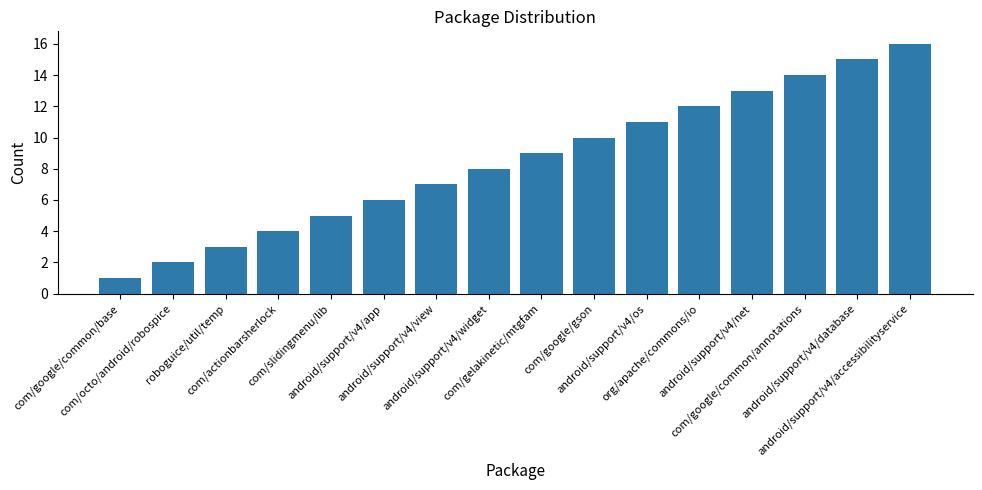

Count the number of data series in this chart.

1